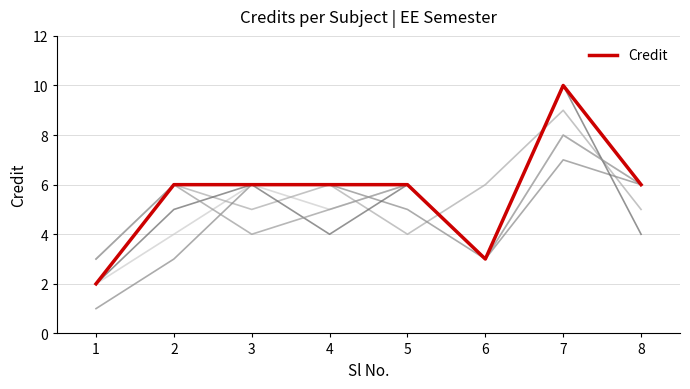

How many lines are shown in the chart?

1